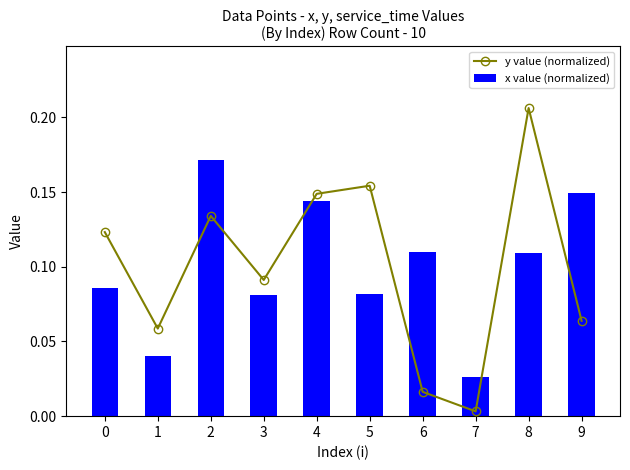

Which series has the widest spread of values?

y value (normalized)